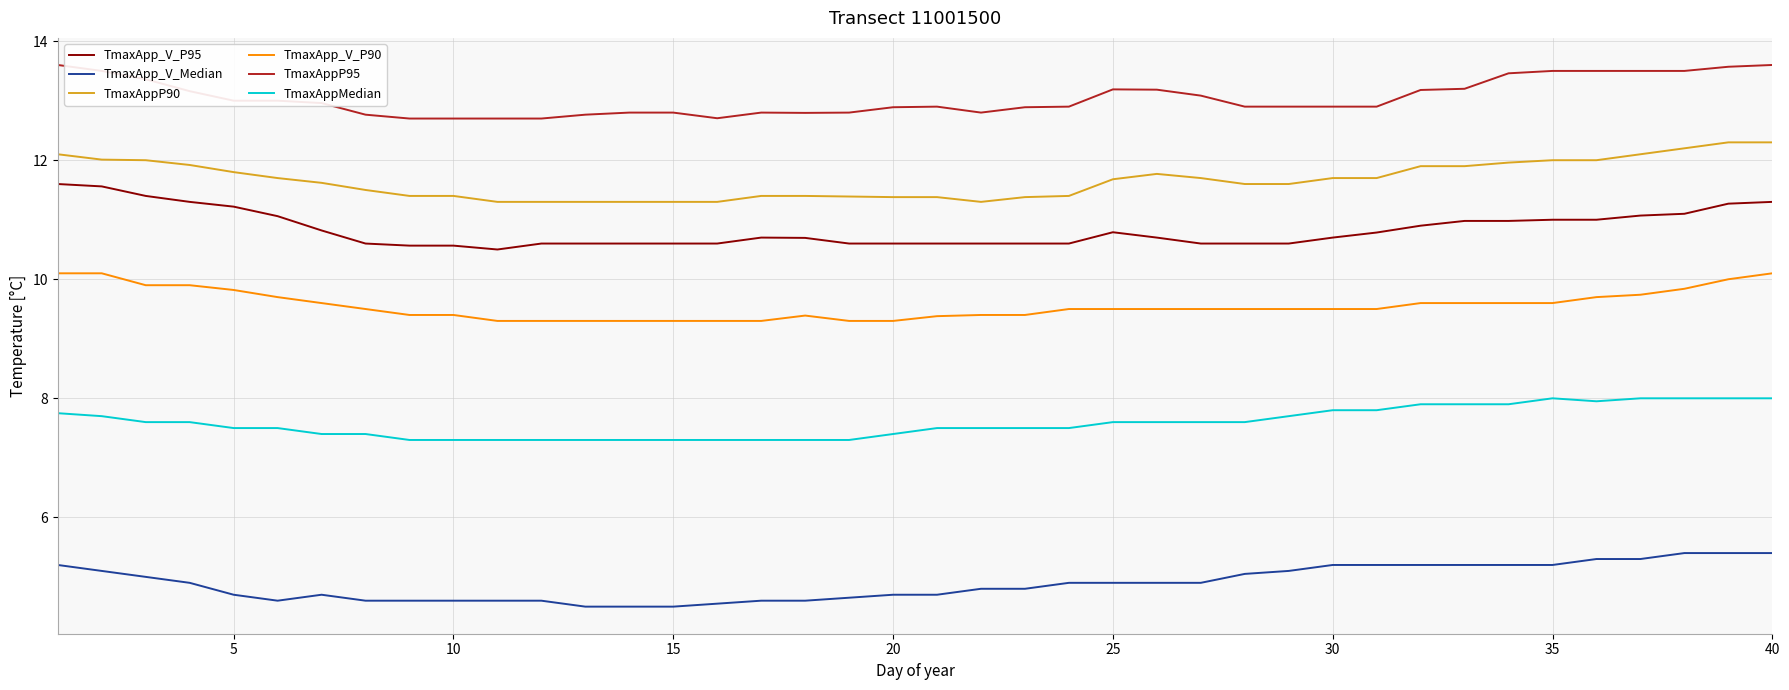

What is the difference between the maximum and minimum values in the TmaxAppP95 series?

0.9